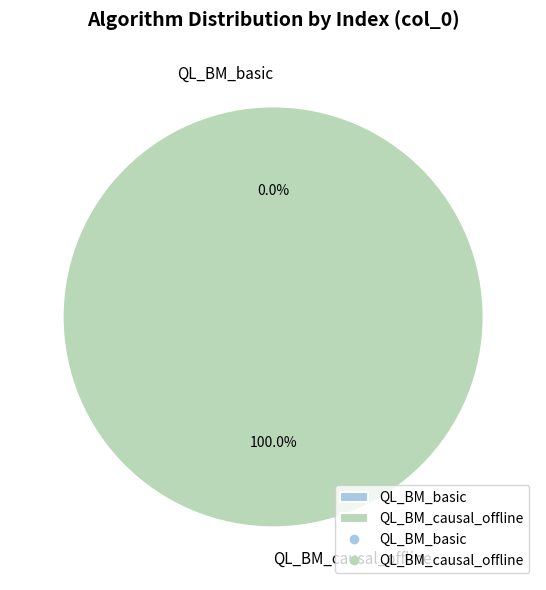

To the nearest percent, what portion does QL_BM_causal_offline represent?

100%